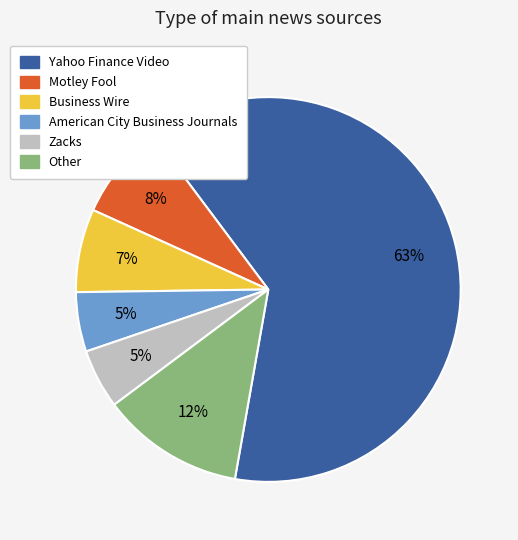

The Motley Fool slice represents 21% of the pie. True or false?

False